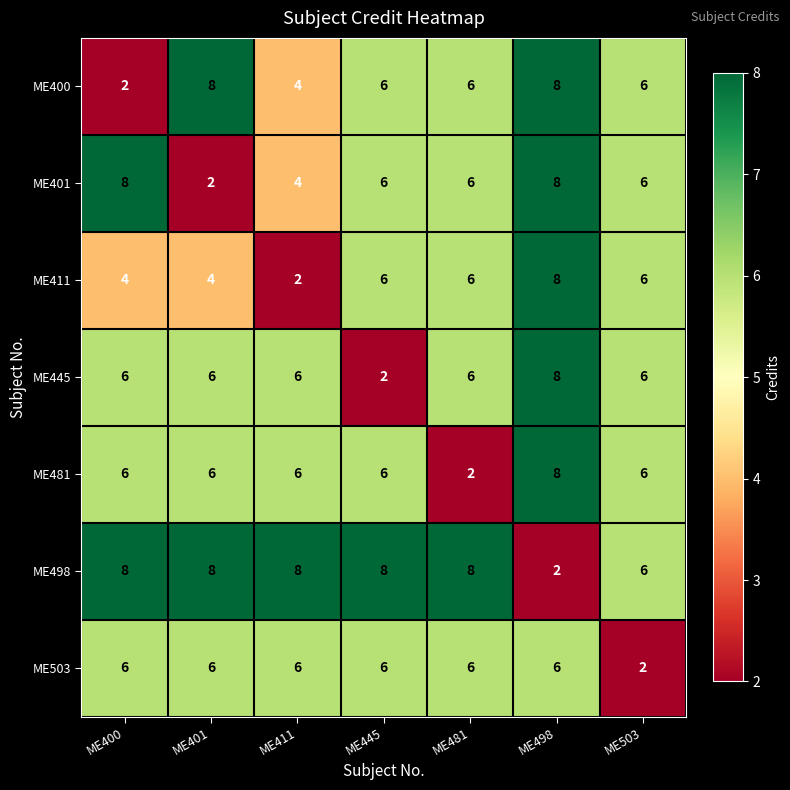

Is it true that ME503 equals 6 at ME411?

True